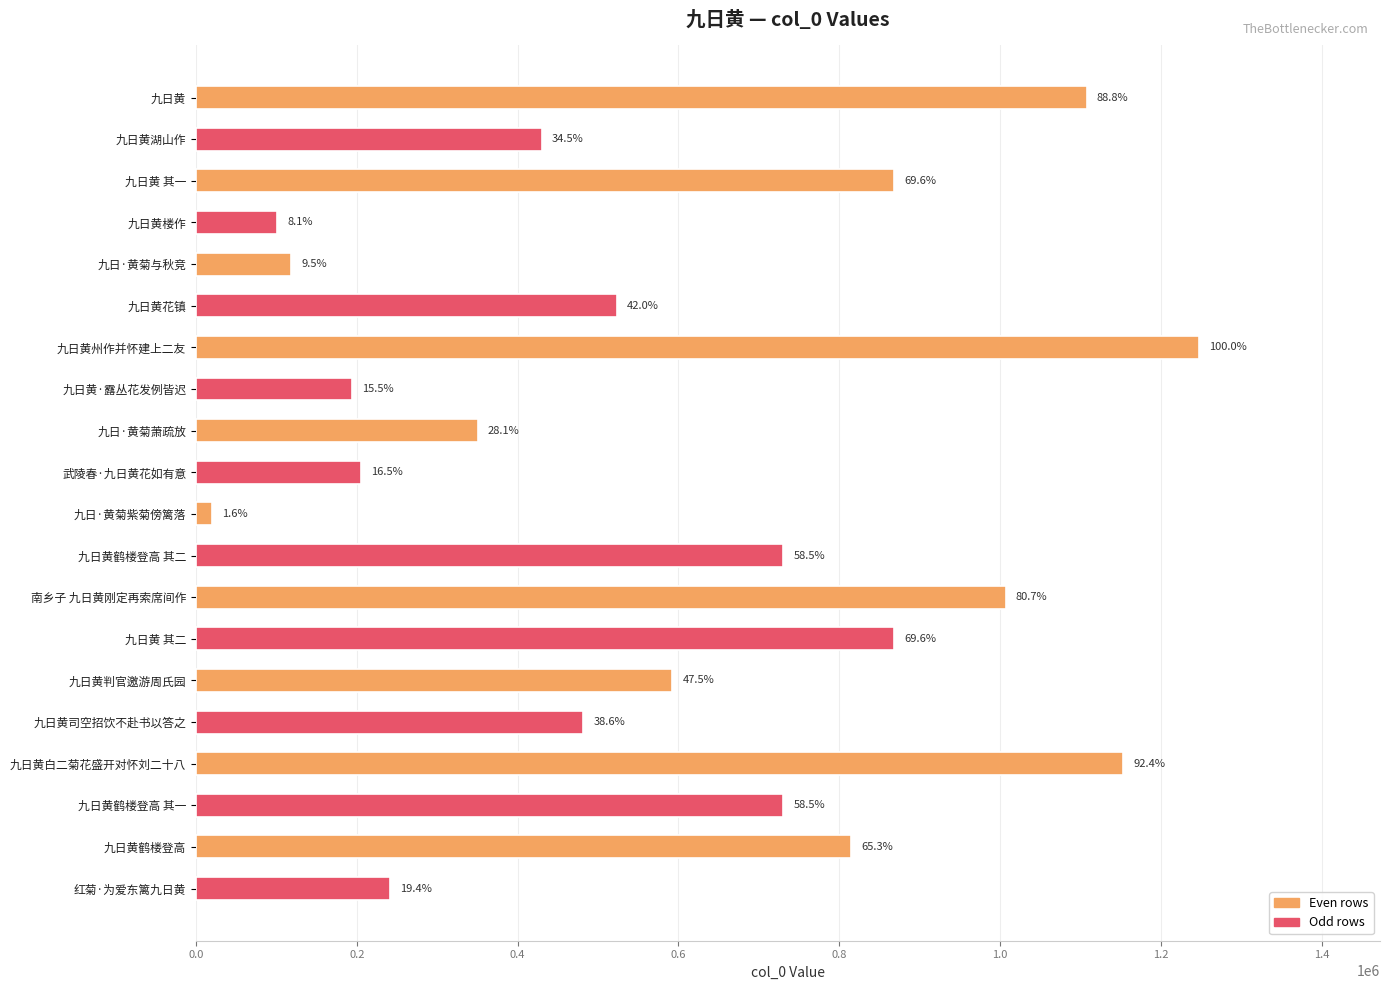

How many bars are there in total?

20